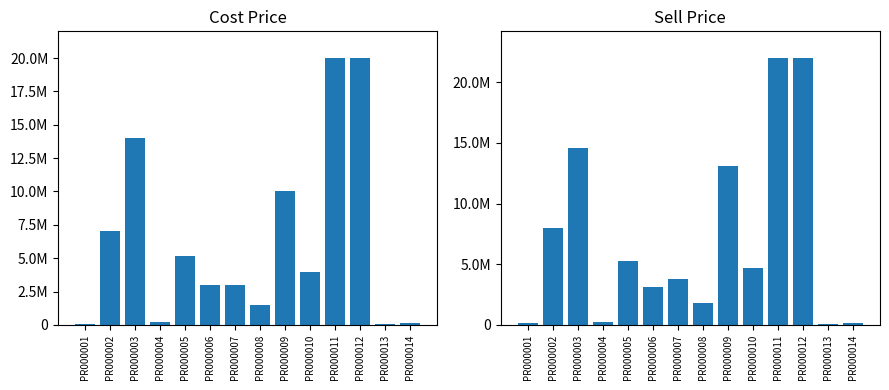

At which category is the sum across all series the highest?

PR000011